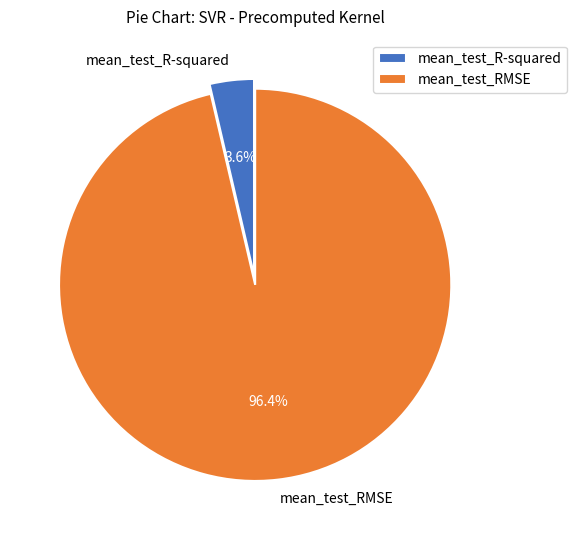

Does any single category account for the majority?

Yes